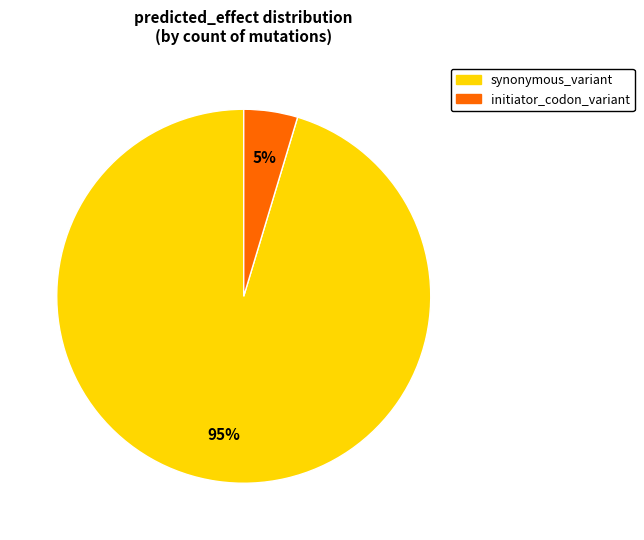

To the nearest percent, what is the average slice percentage?

50%